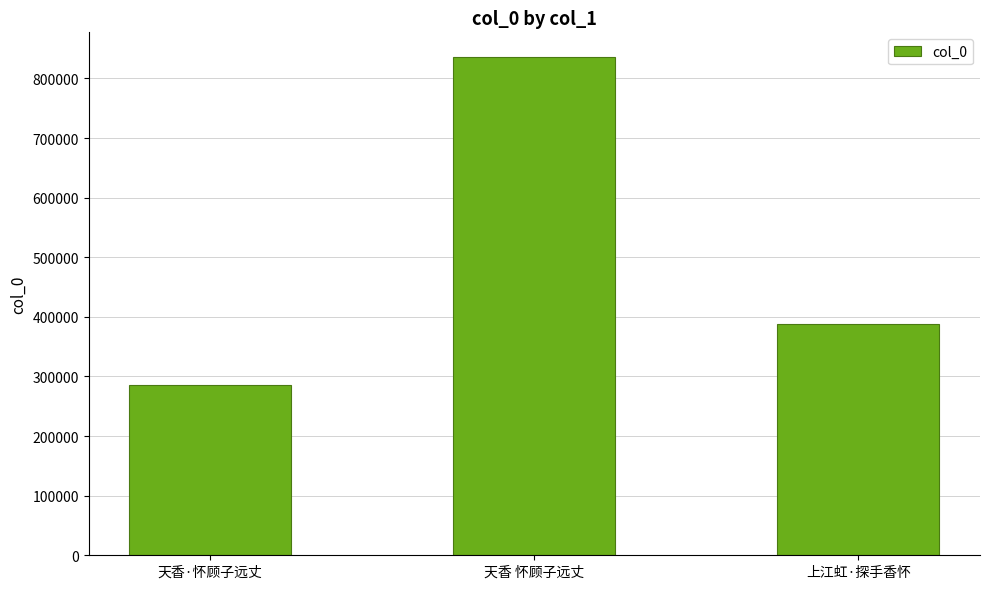

Reading left to right, transcribe all the data shown in this chart.

285035	835673	387799